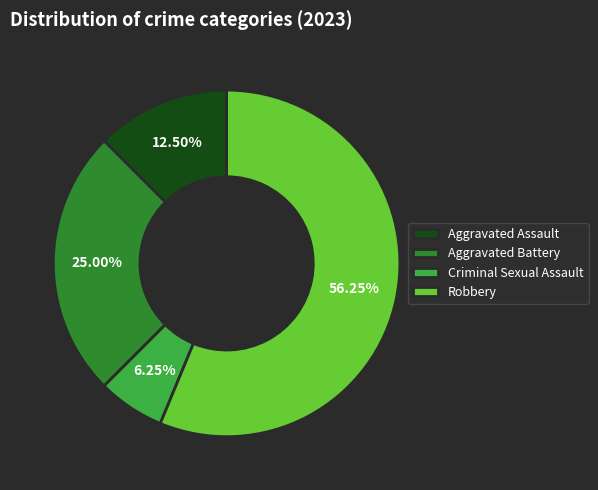

Which category has the biggest portion of the pie?

Robbery